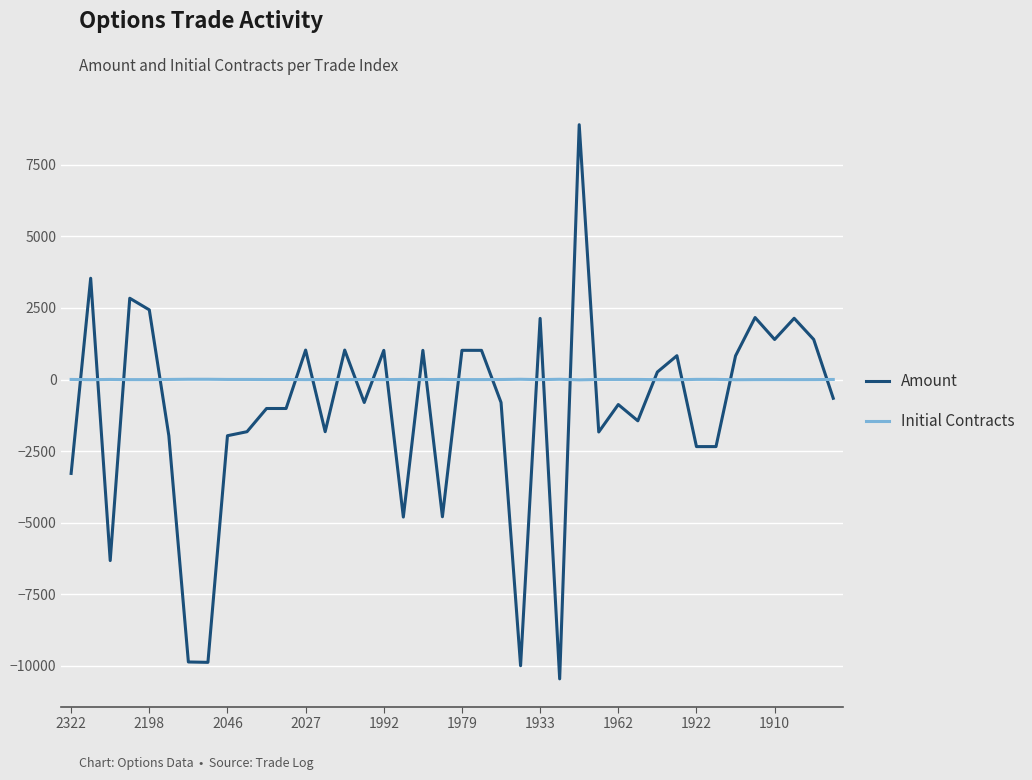

How many times do Initial Contracts and Amount cross each other?

22